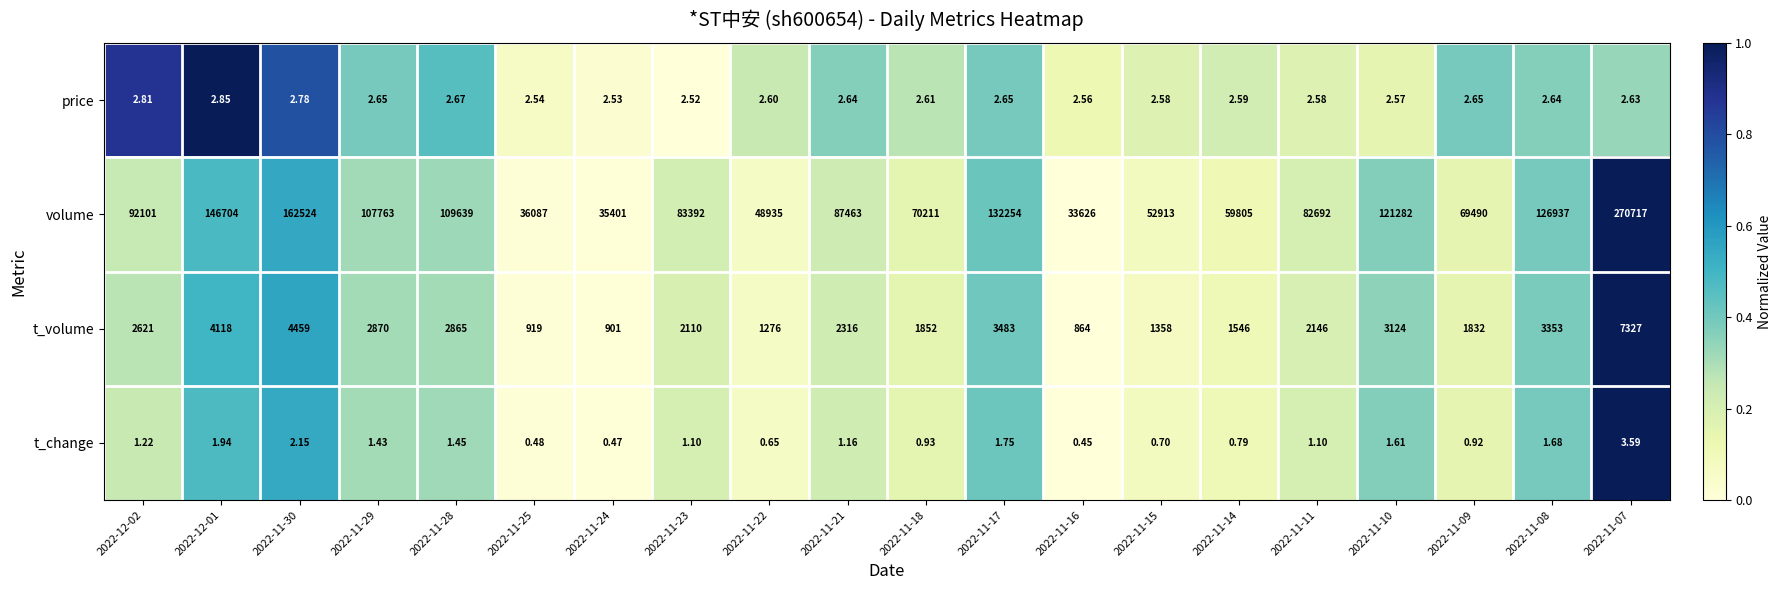

Between 2022-11-16 and 2022-11-07, which series saw the biggest shift?

volume